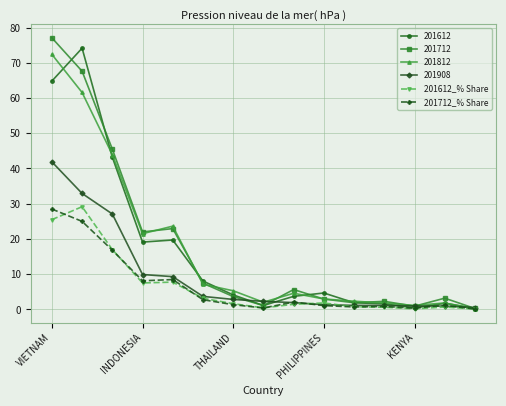

What is the greatest value displayed?

77.1